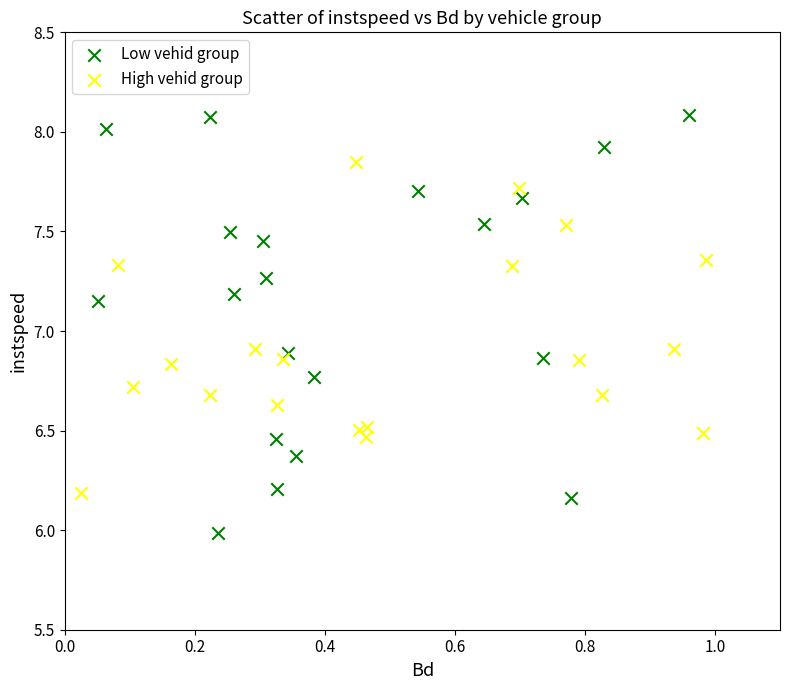

Which series contains the highest Y value?

Low vehid group